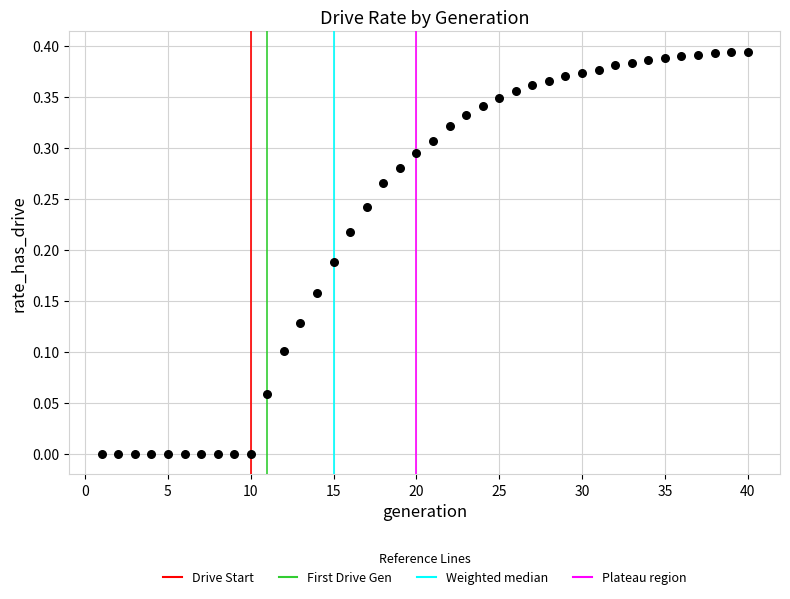

What is the range of X values (max minus min)?

39.0